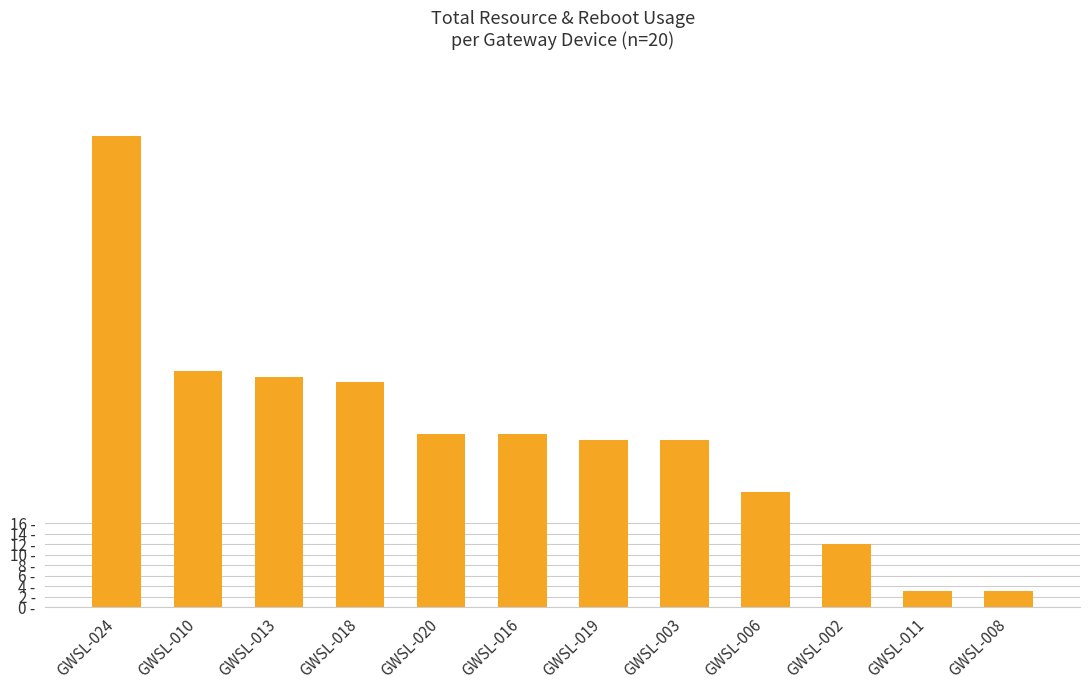

Does the chart contain any negative values?

No